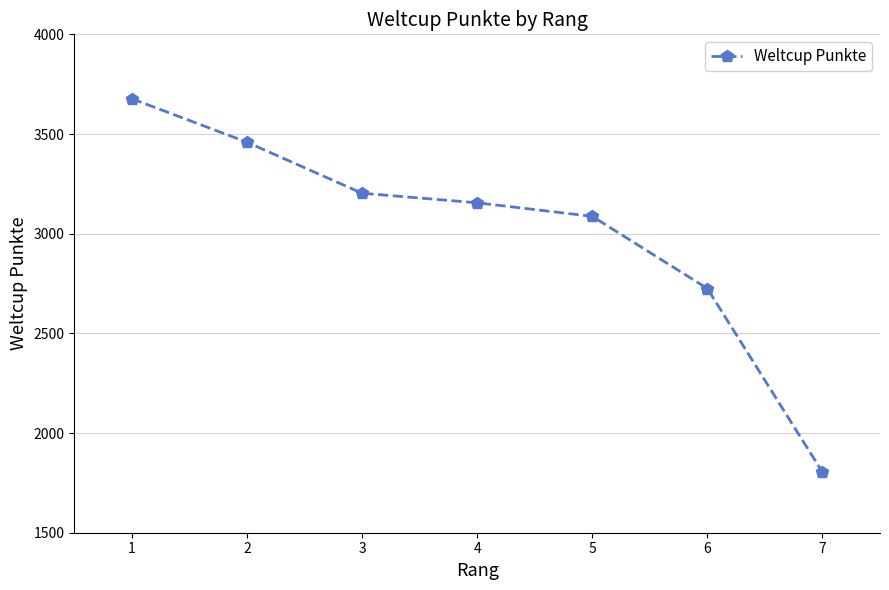

How many values are between 2725 and 3459?

5